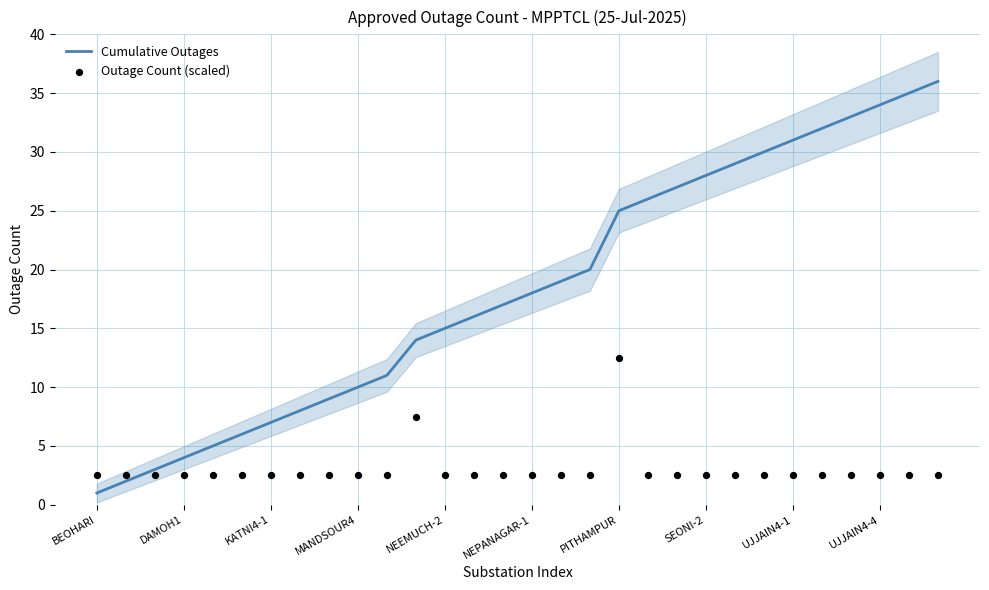

What are all the series names shown in the legend?

Cumulative Outages, Outage Count (scaled)